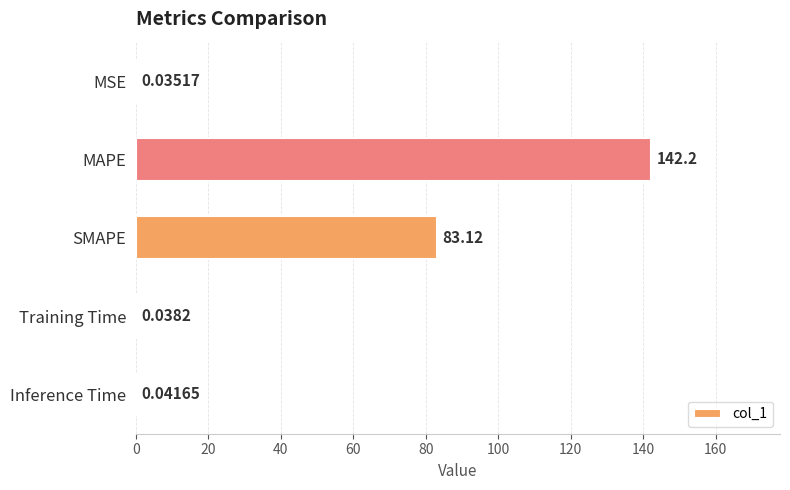

What is the sum of the values at Training Time and MAPE?

142.3